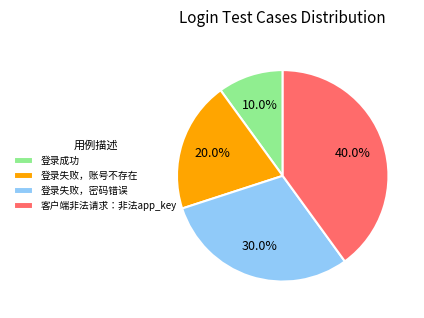

Count the number of slices in the pie.

4